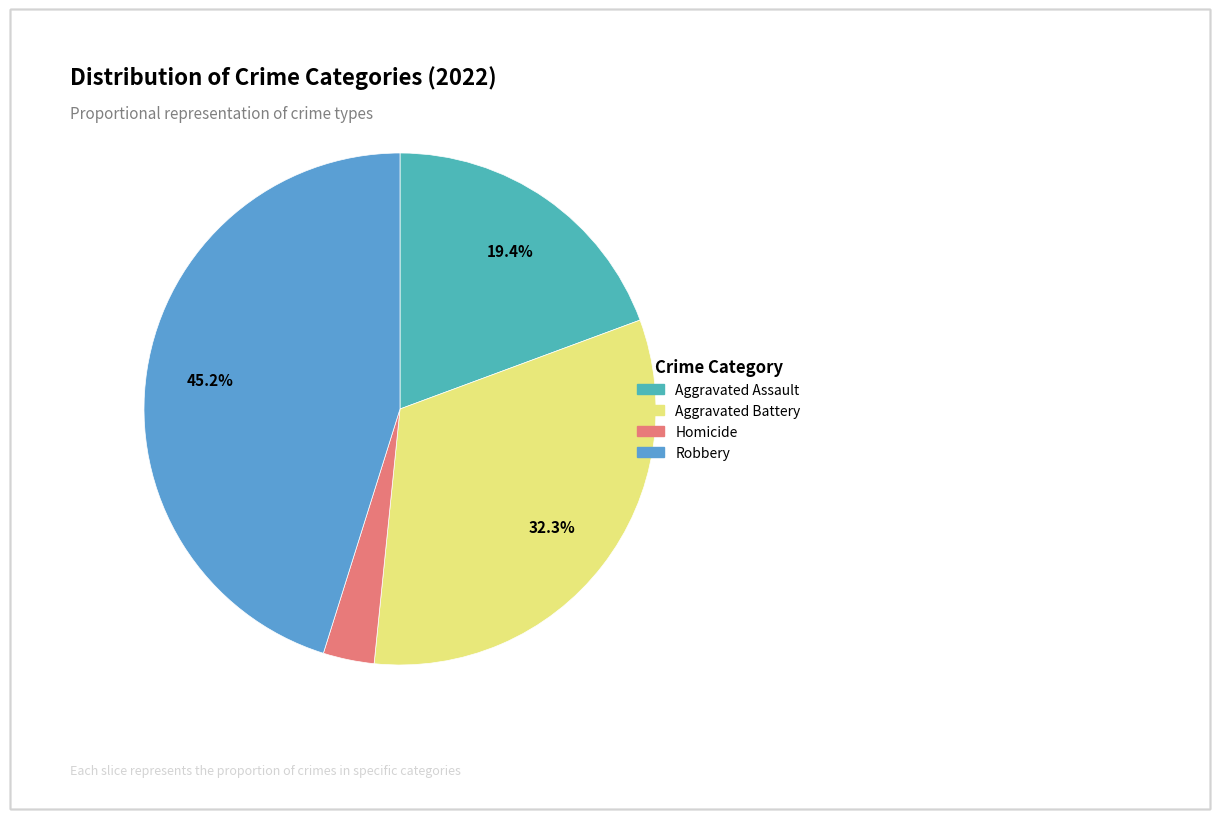

How many slices are in this pie chart?

4